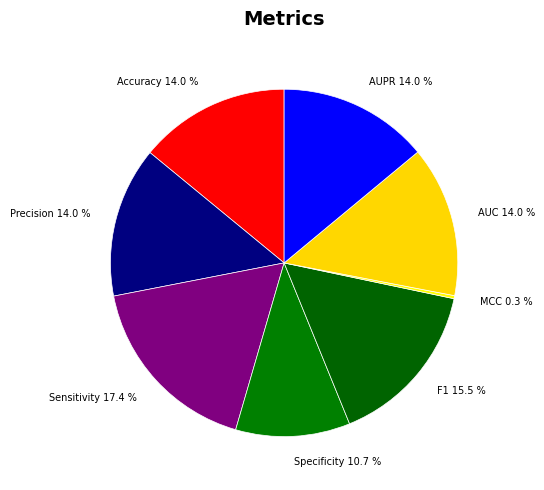

To the nearest percent, what is the difference between the largest and smallest slice percentages?

17%